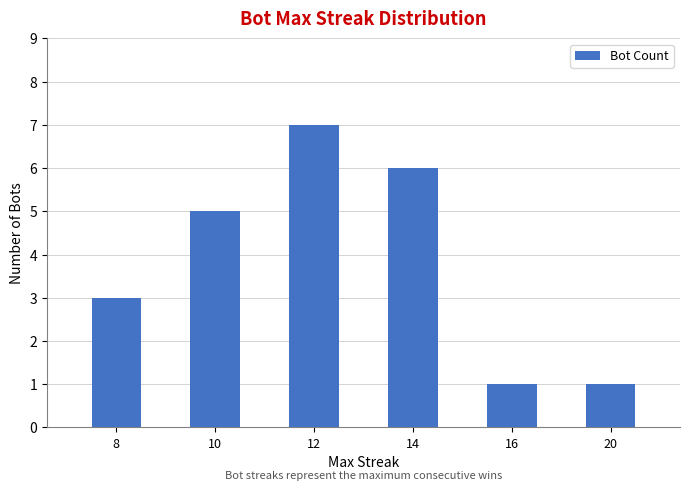

Approximately how many times larger is the value at 14 compared to 20?

6.0